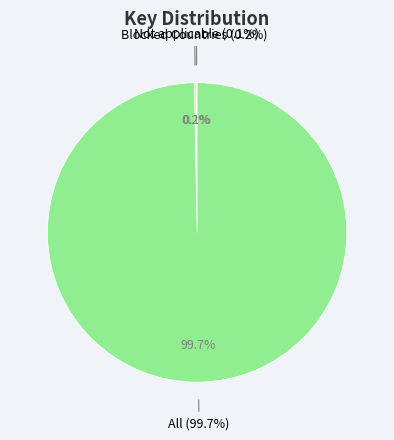

Count the number of slices in the pie.

3